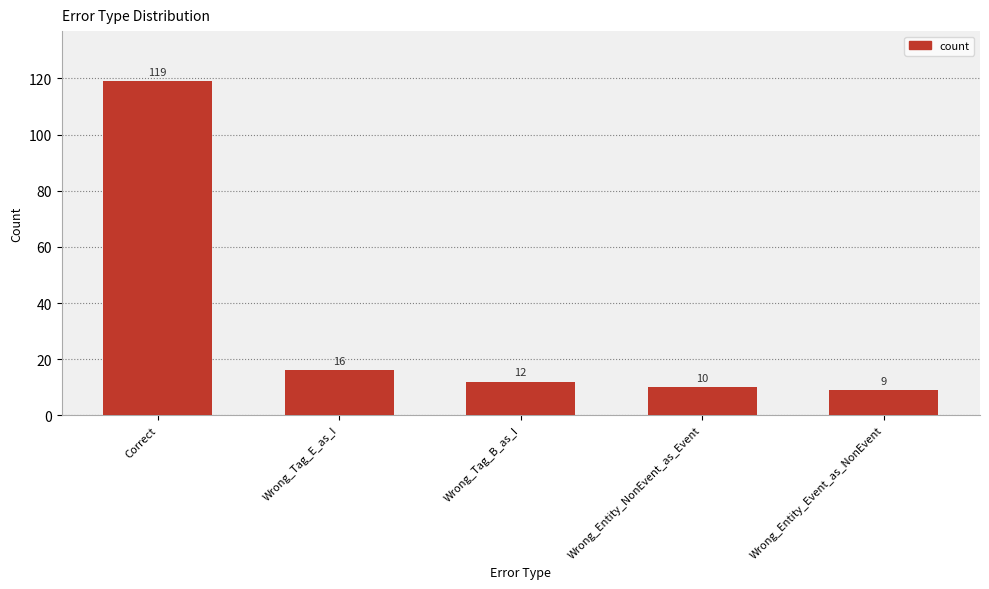

Are the bars grouped side by side (vs. stacked)?

No